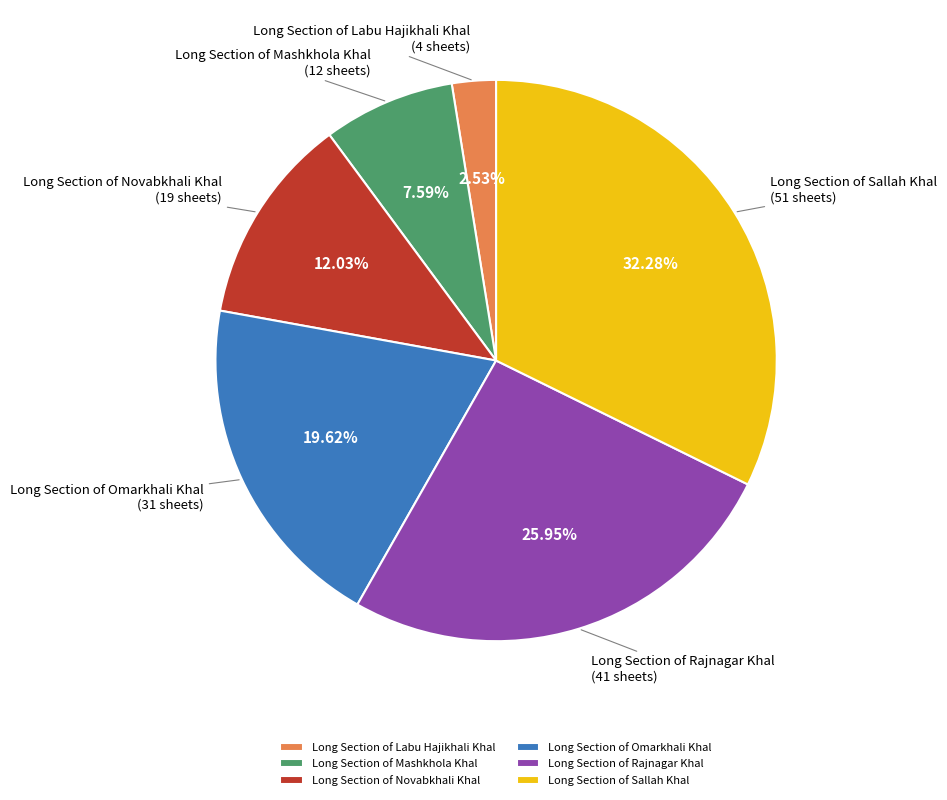

To the nearest percent, what is the difference between the Long Section of Sallah Khal and Long Section of Labu Hajikhali Khal slice percentages?

30%